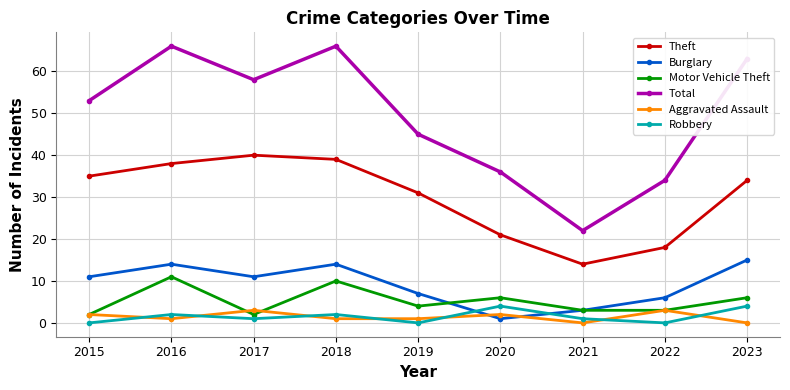

What is the difference between the maximum and minimum values in the Total series?

44